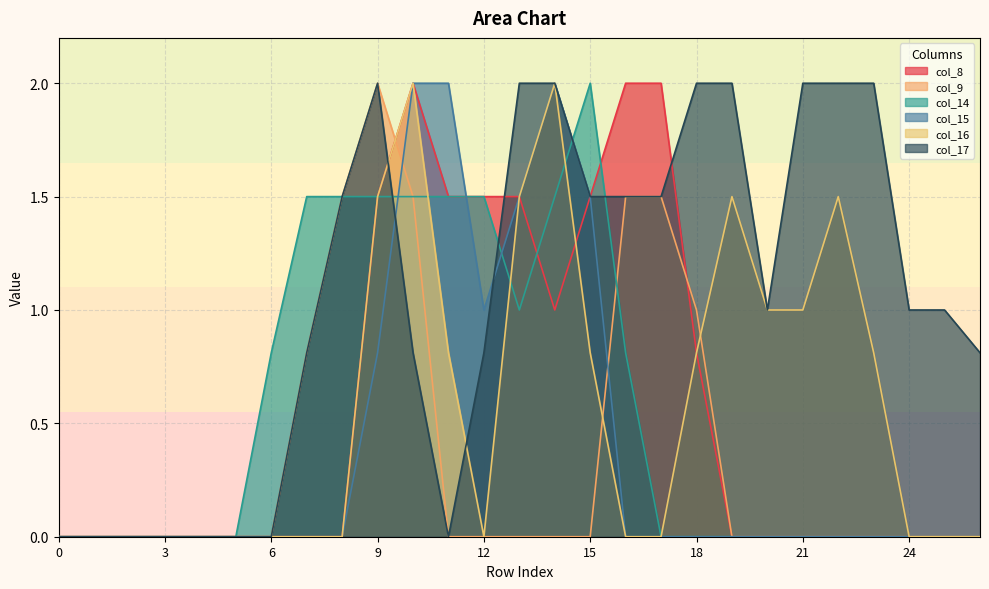

Rank the categories by col_8 value from lowest to highest.

0, 1, 2, 3, 4, 5, 6, 7, 8, 19, 20, 21, 22, 23, 24, 25, 26, 18, 14, 9, 11, 12, 13, 15, 10, 16, 17